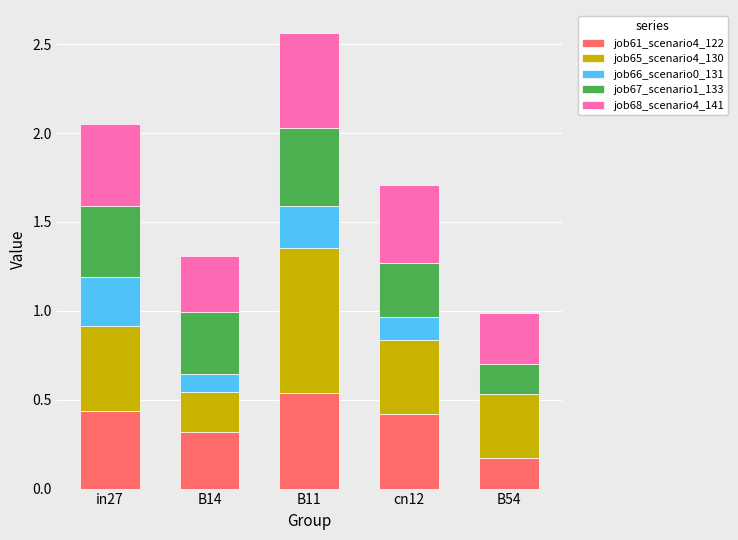

True or false: job61_scenario4_122 has a value of 0.2 at B11.

False